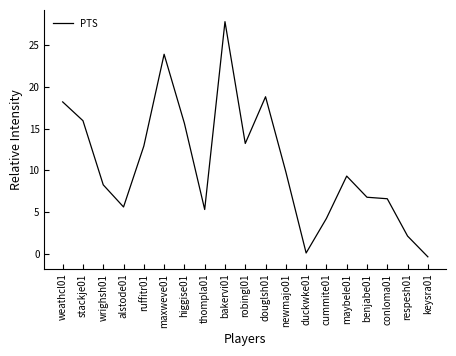

What position from the left is conloma01?

17